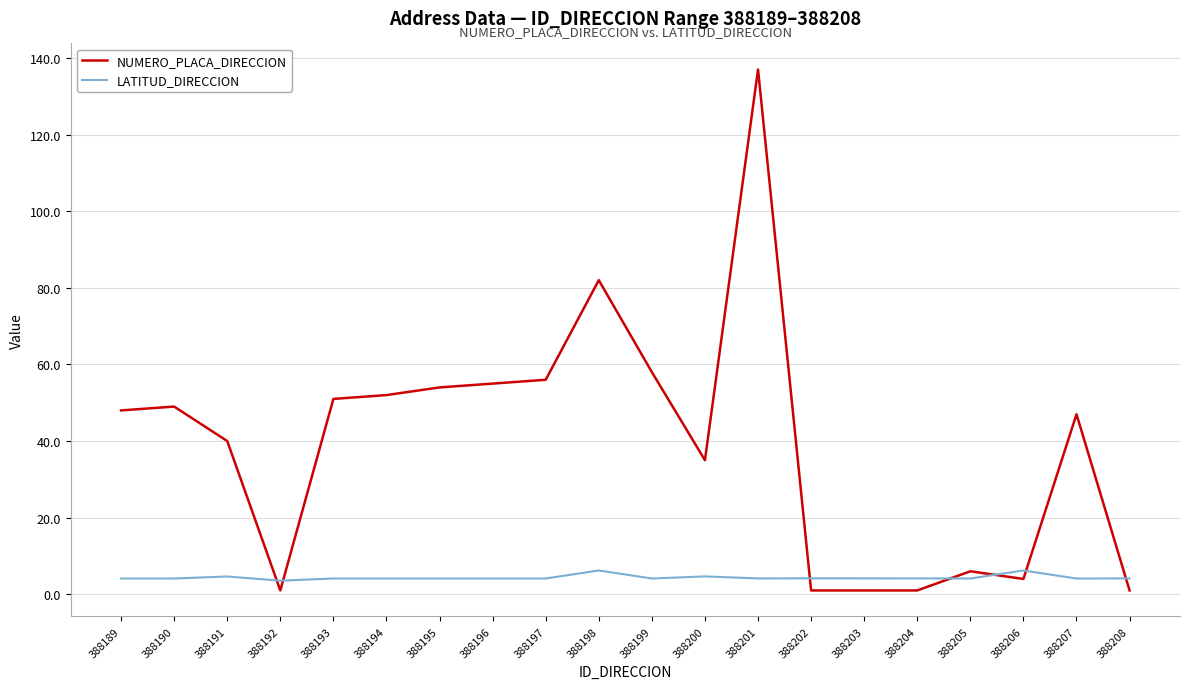

What are all the series names shown in the legend?

NUMERO_PLACA_DIRECCION, LATITUD_DIRECCION